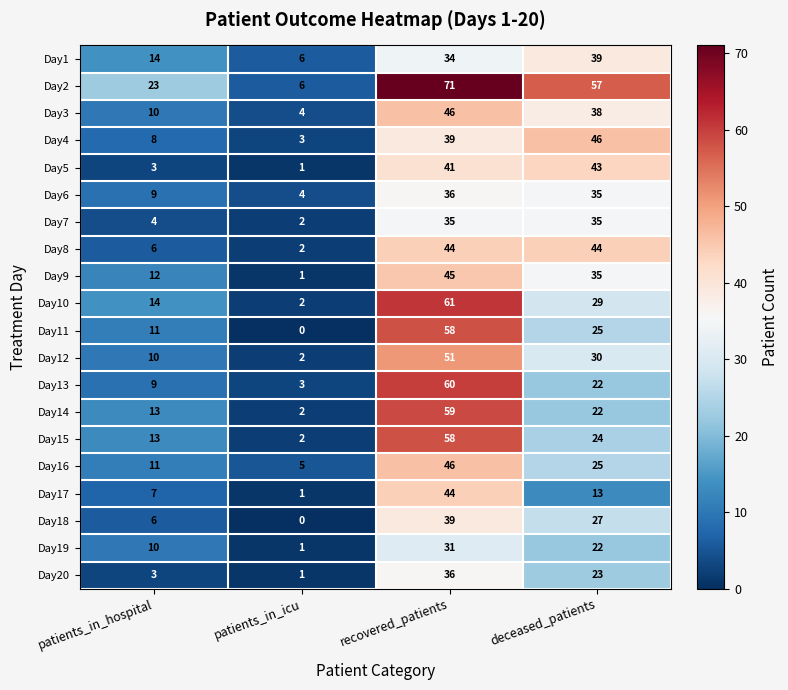

What is the sum of the Day5 values at patients_in_hospital and deceased_patients?

46